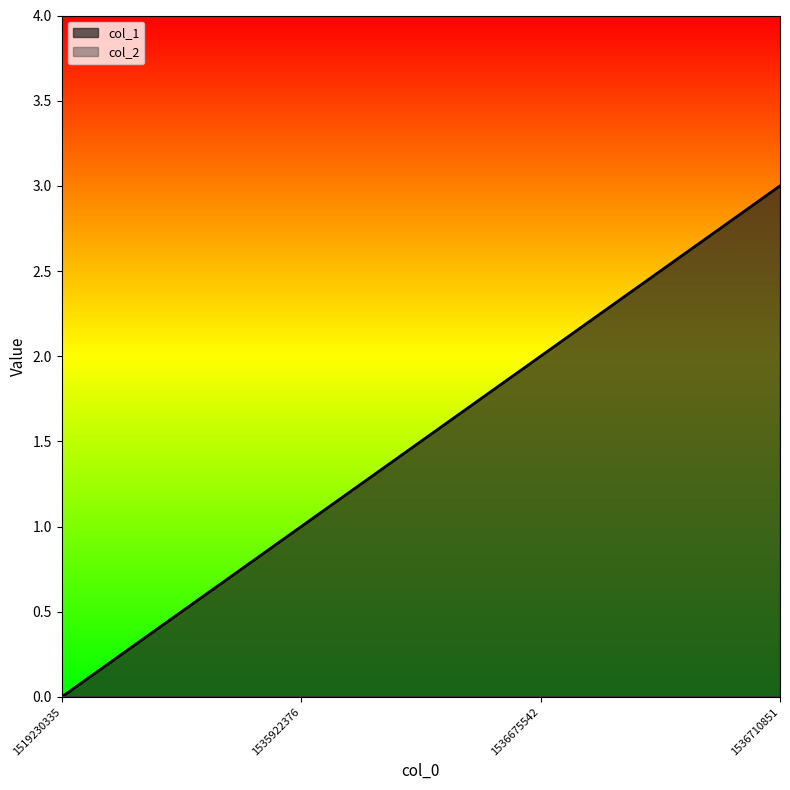

Reading left to right, list all the values displayed in this chart.

0	1	2	3